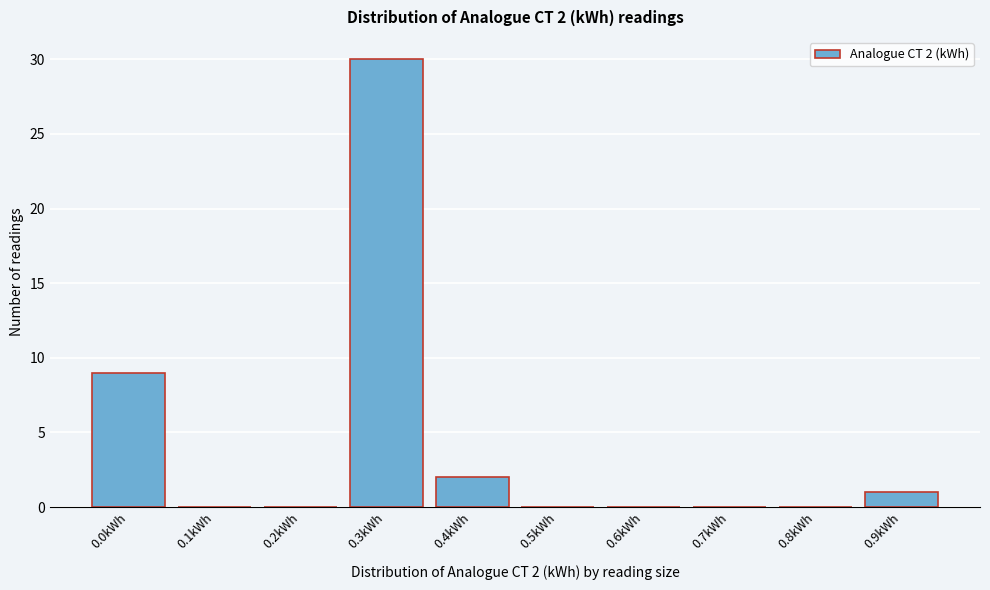

Reading left to right, what are all the values shown in this chart?

0.0kWh=9	0.1kWh=0	0.2kWh=0	0.3kWh=30	0.4kWh=2	0.5kWh=0	0.6kWh=0	0.7kWh=0	0.8kWh=0	0.9kWh=1